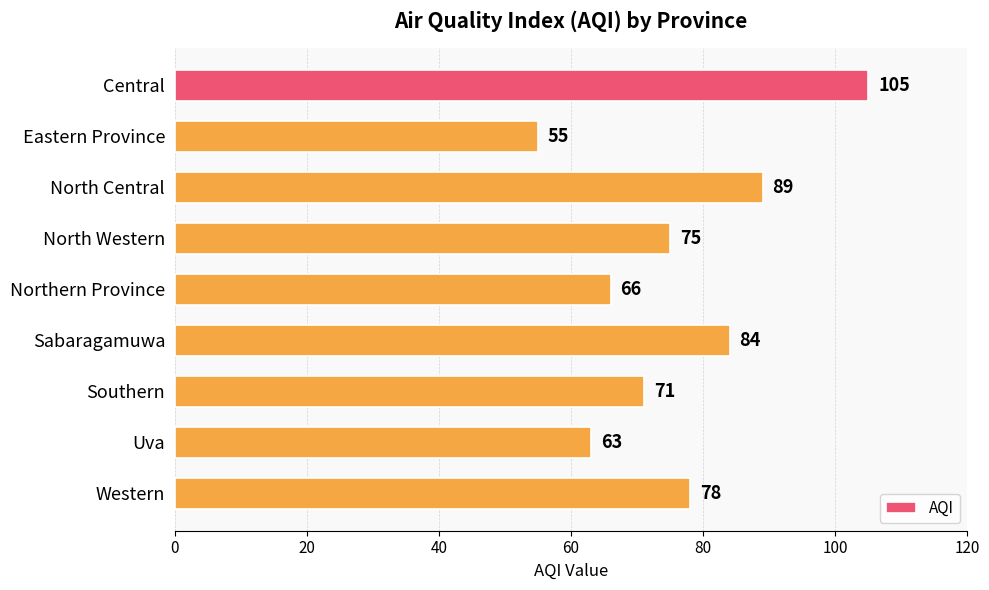

What is the maximum value shown in the chart?

105